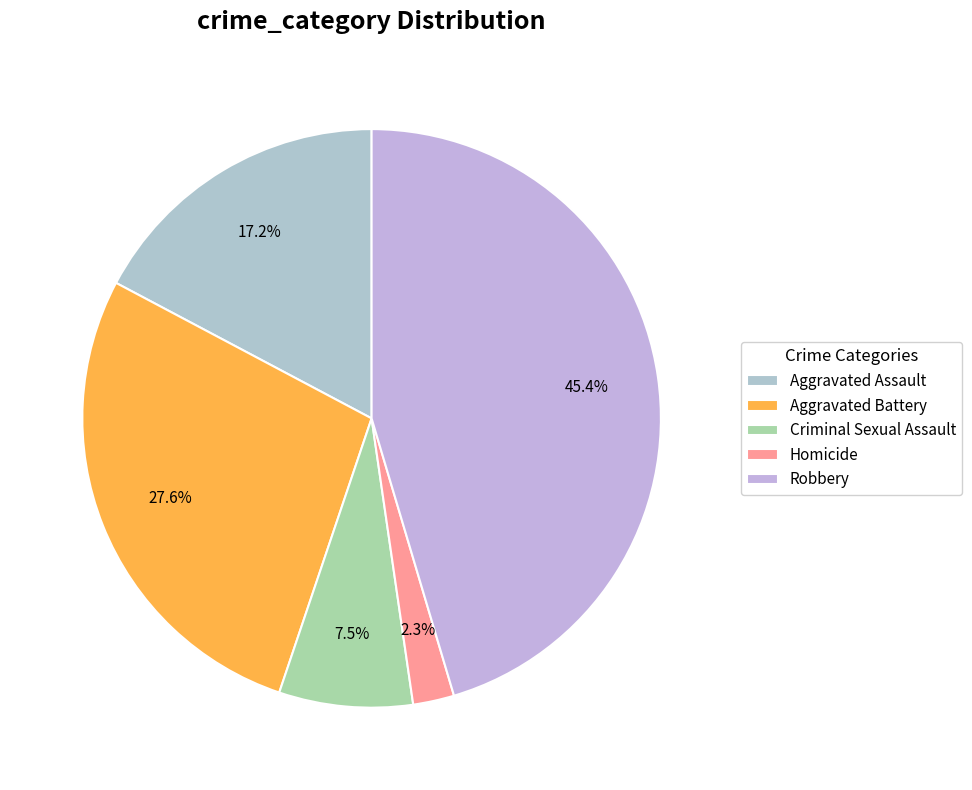

How many slices are in this pie chart?

5